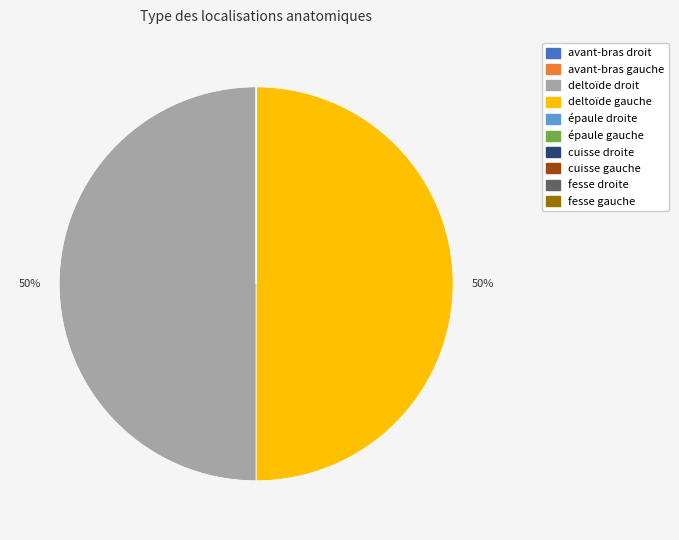

Do deltoïde droit and deltoïde gauche together represent more than half of the pie?

Yes